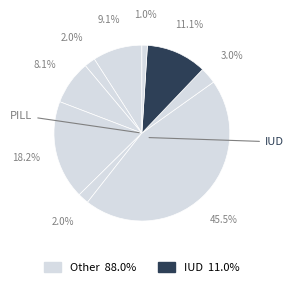

How many segments does this pie chart have?

9